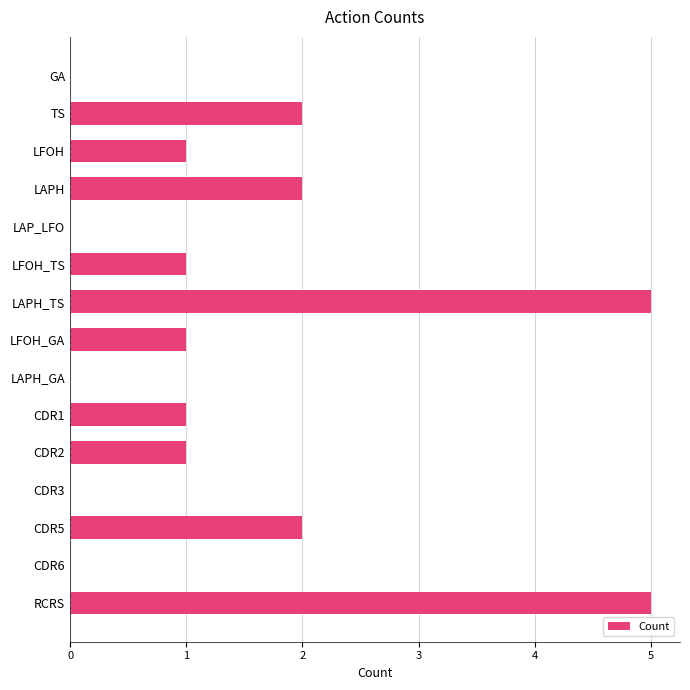

True or false: the data shows 2 at TS.

True